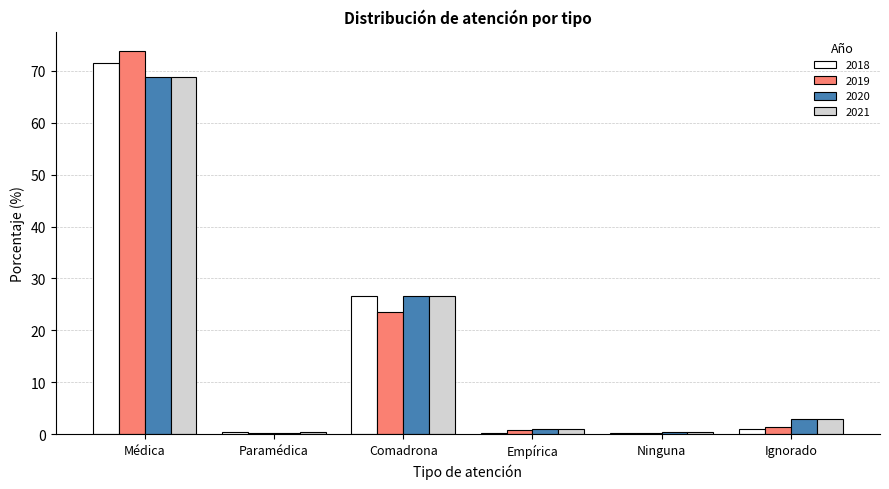

At which category is the sum across all series the highest?

Médica